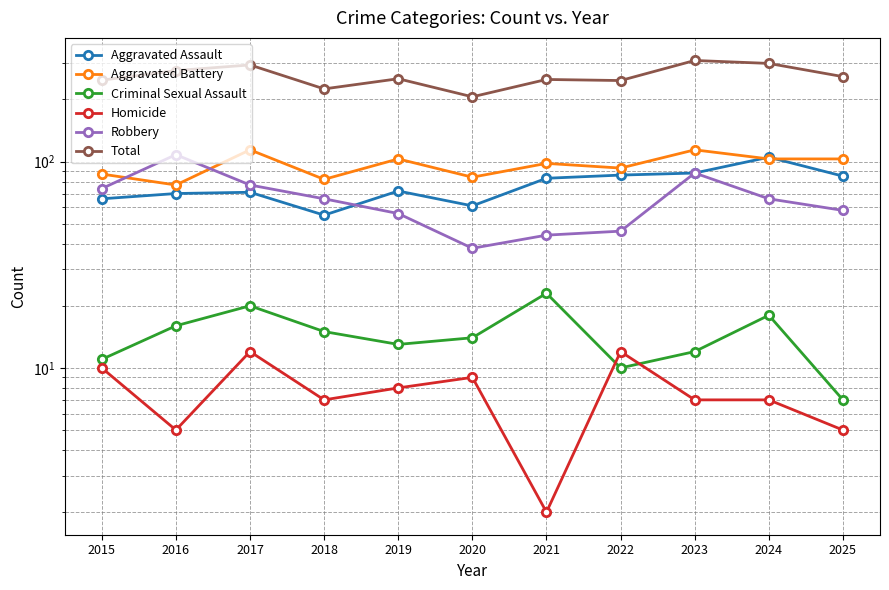

At which label does Aggravated Assault first exceed 72?

2021